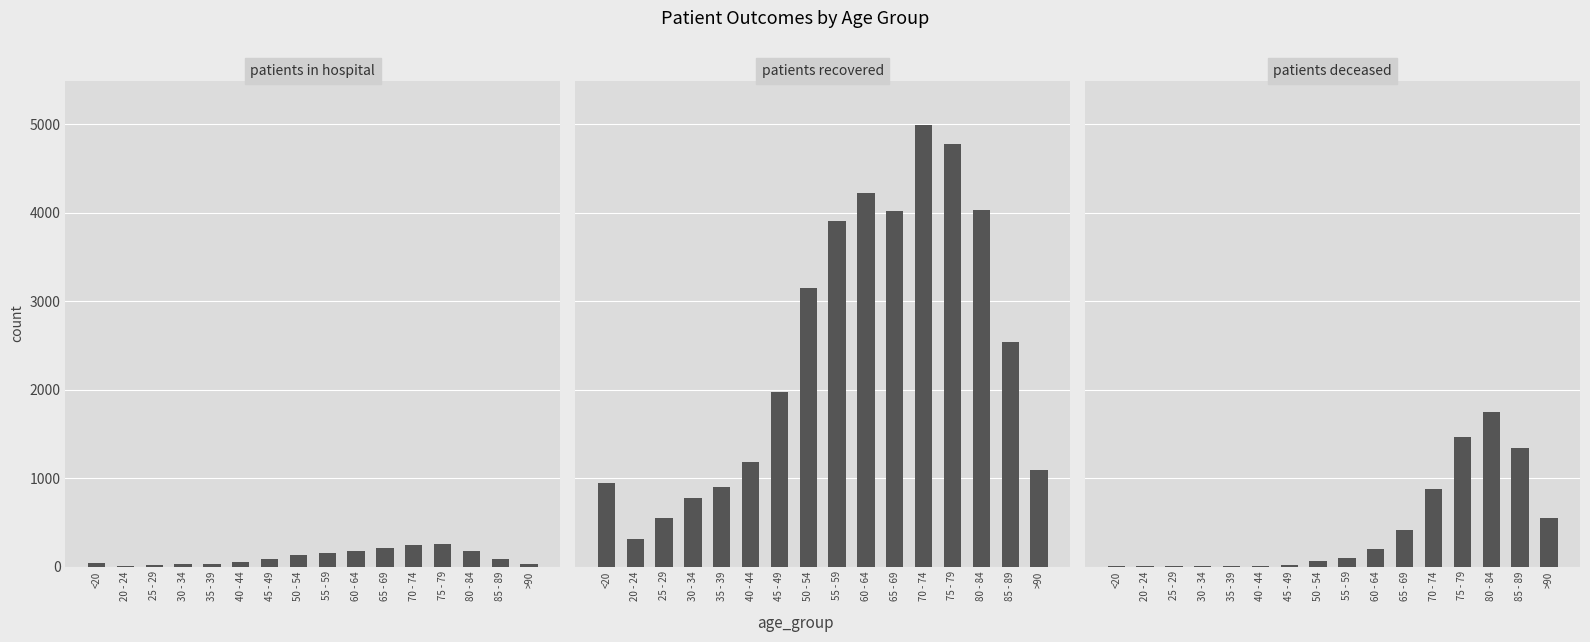

Reading right to left, list all the values displayed in this chart.

patients_in_hospital: 34	80	178	257	239	205	176	157	127	85	49	32	25	16	6	42
patients_recovered: 1087	2533	4033	4773	4995	4015	4221	3908	3148	1974	1182	897	771	544	316	944
patients_deceased: 554	1343	1743	1459	873	417	198	99	63	21	10	9	7	2	1	5